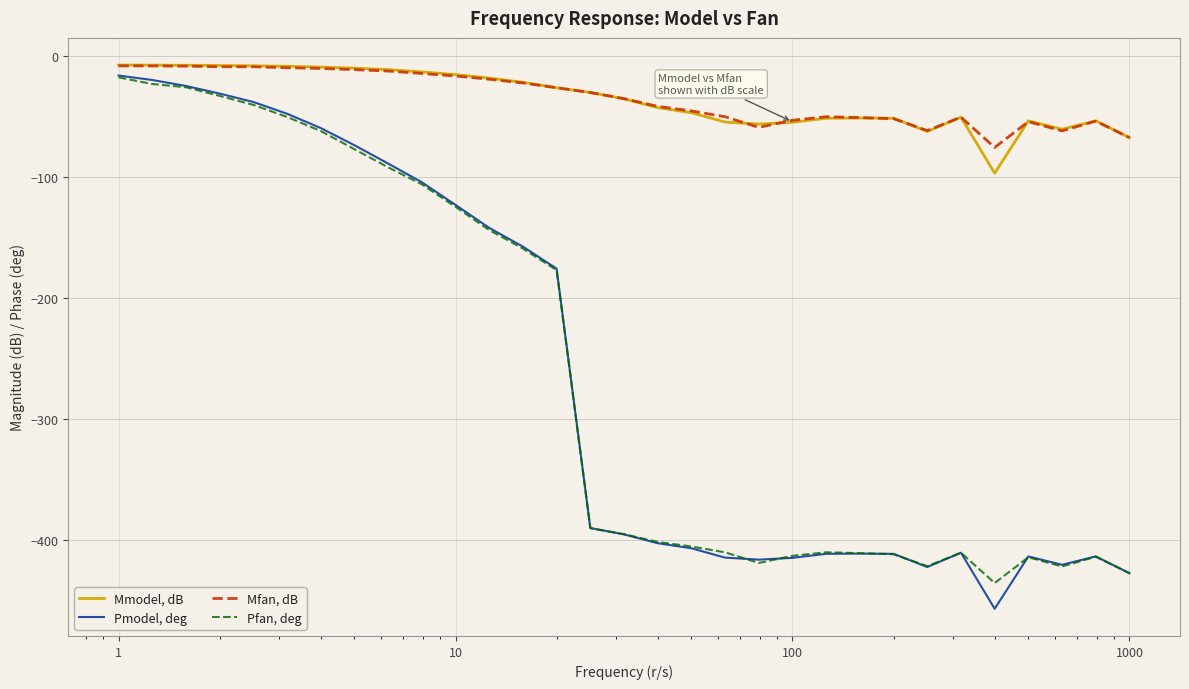

What is the difference between the maximum and minimum values in the Pmodel, deg series?

440.7